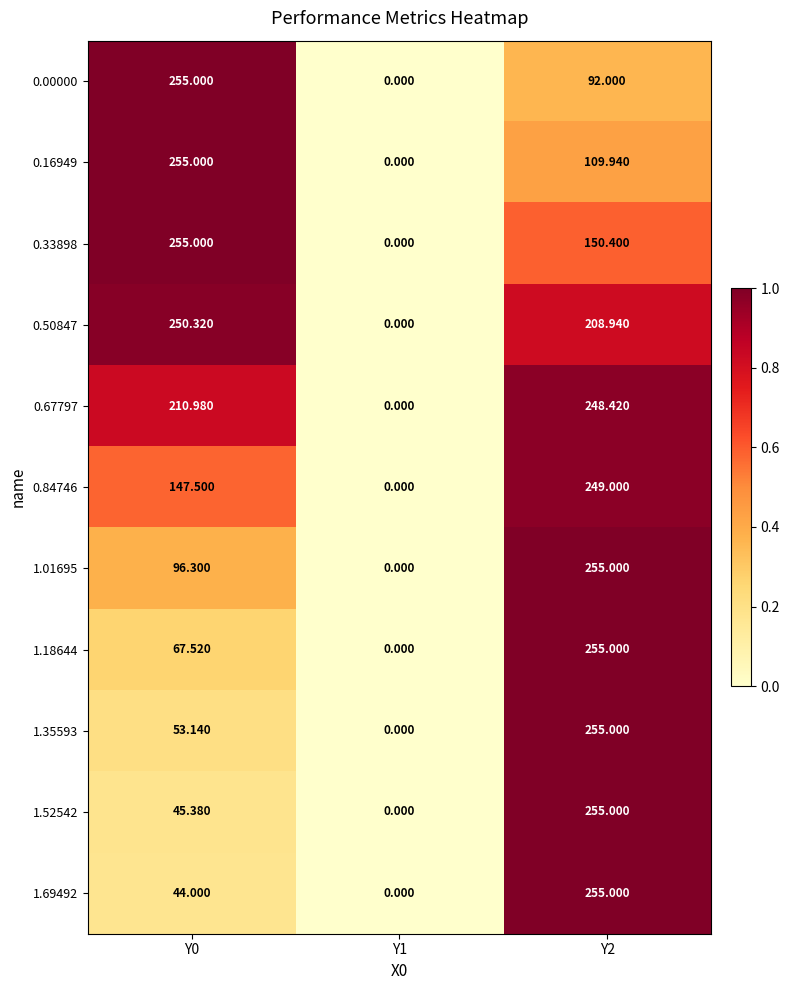

How many data points does each series have?

3